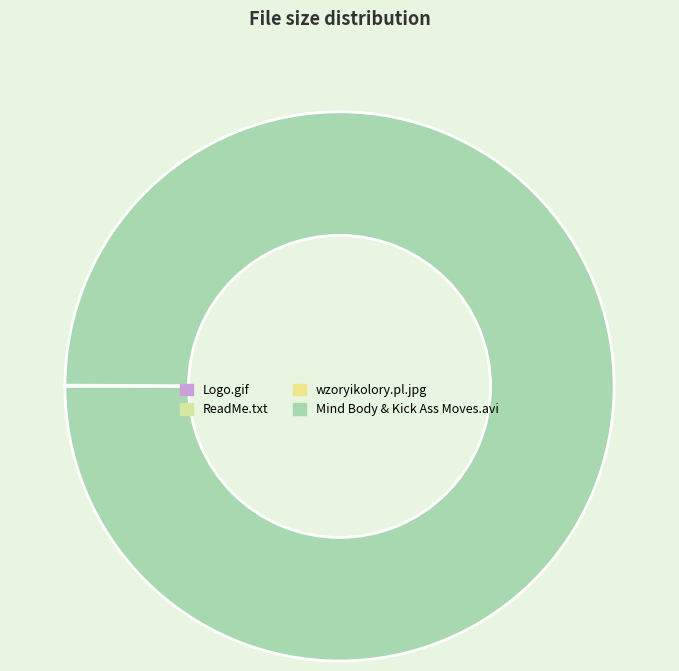

Rank the categories by value from lowest to highest.

ReadMe.txt, Logo.gif, wzoryikolory.pl.jpg, Mind Body & Kick Ass Moves.avi